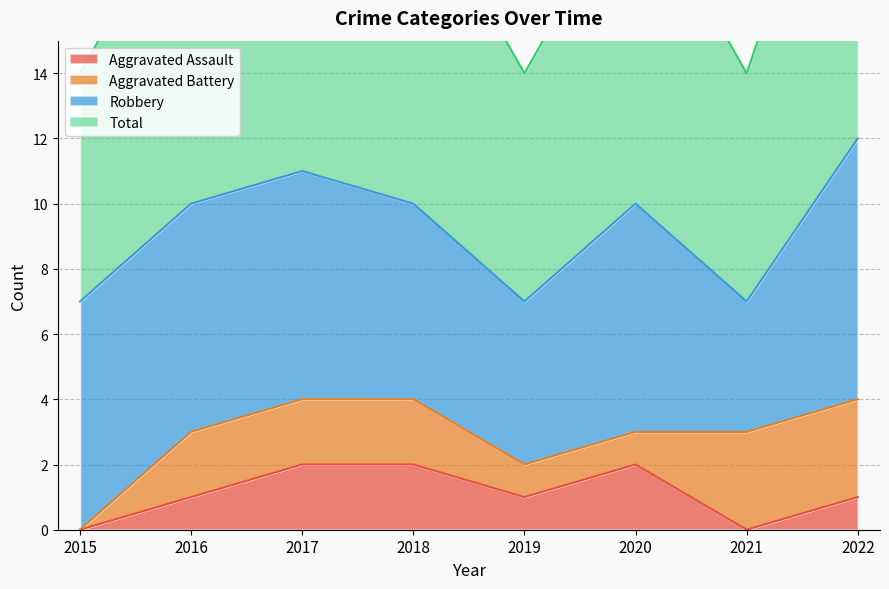

How many interior local peaks does the Total series have?

2